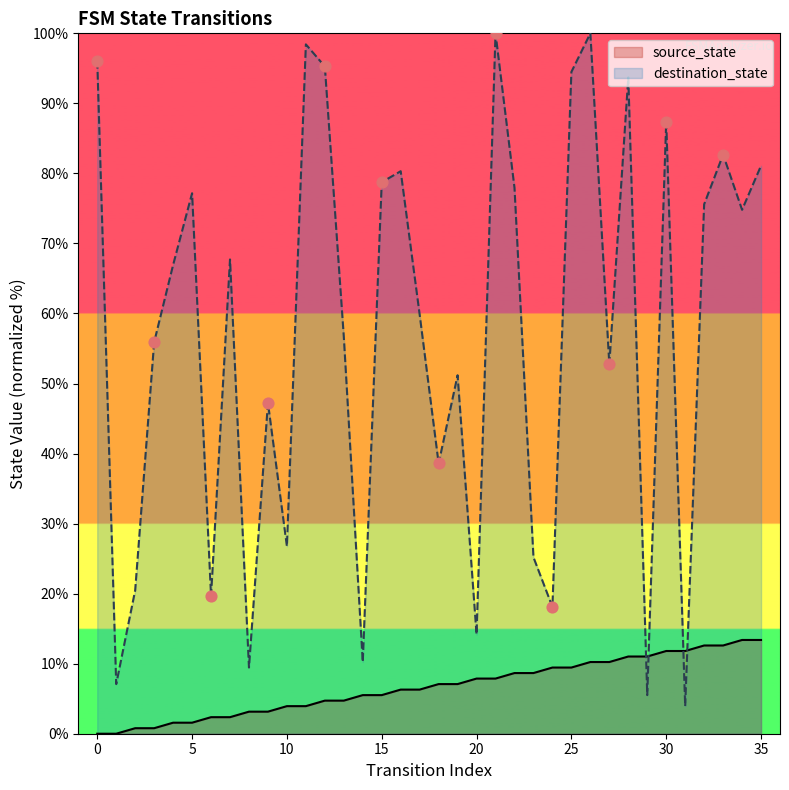

At how many categories does at least one series exceed 13?

31